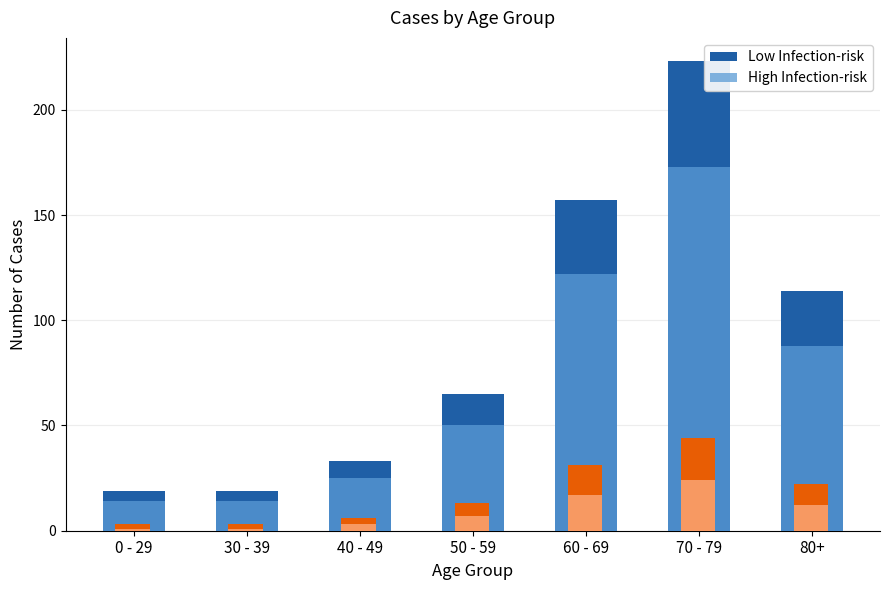

At which label does High Infection-risk first exceed 50?

60 - 69